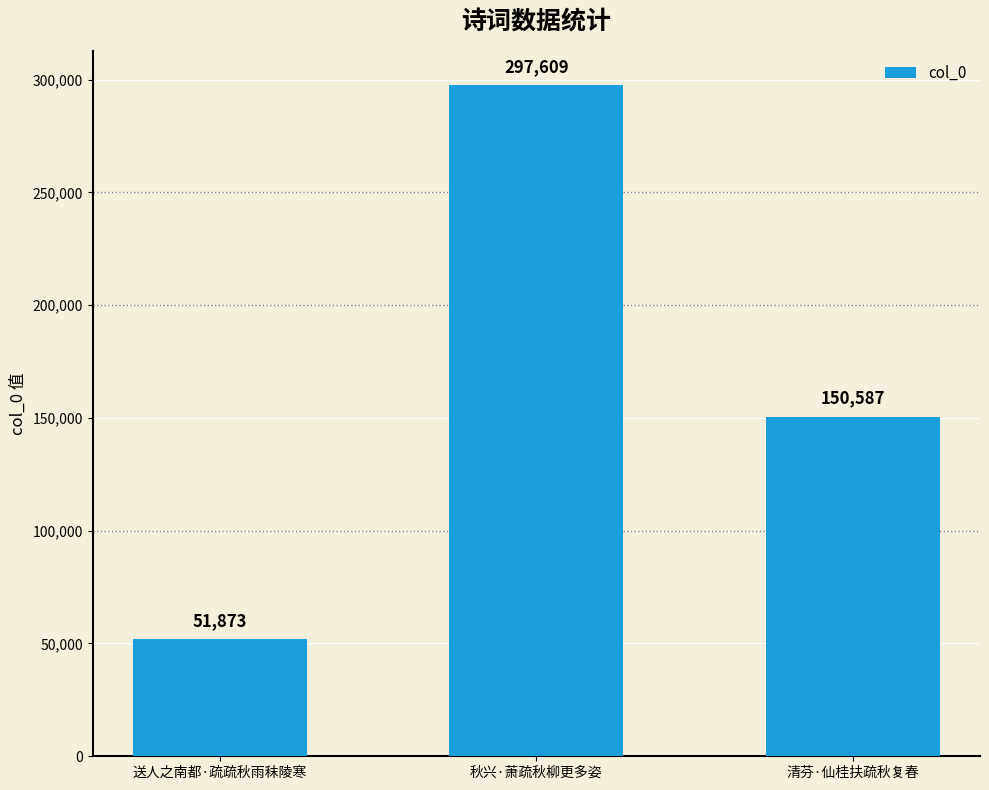

At which category does the chart reach its minimum across all series?

送人之南都·疏疏秋雨秣陵寒